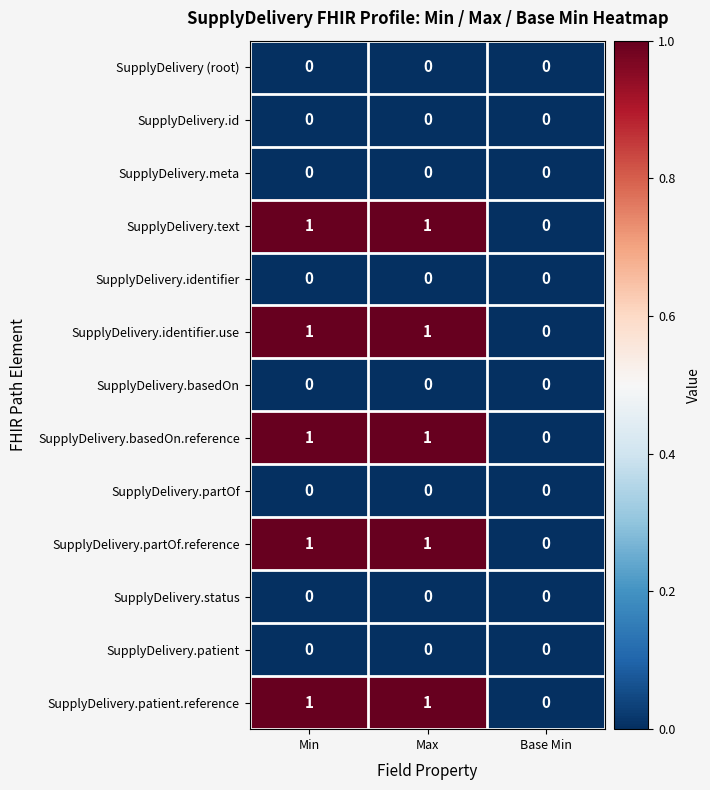

What is the total value across all series at Min?

5